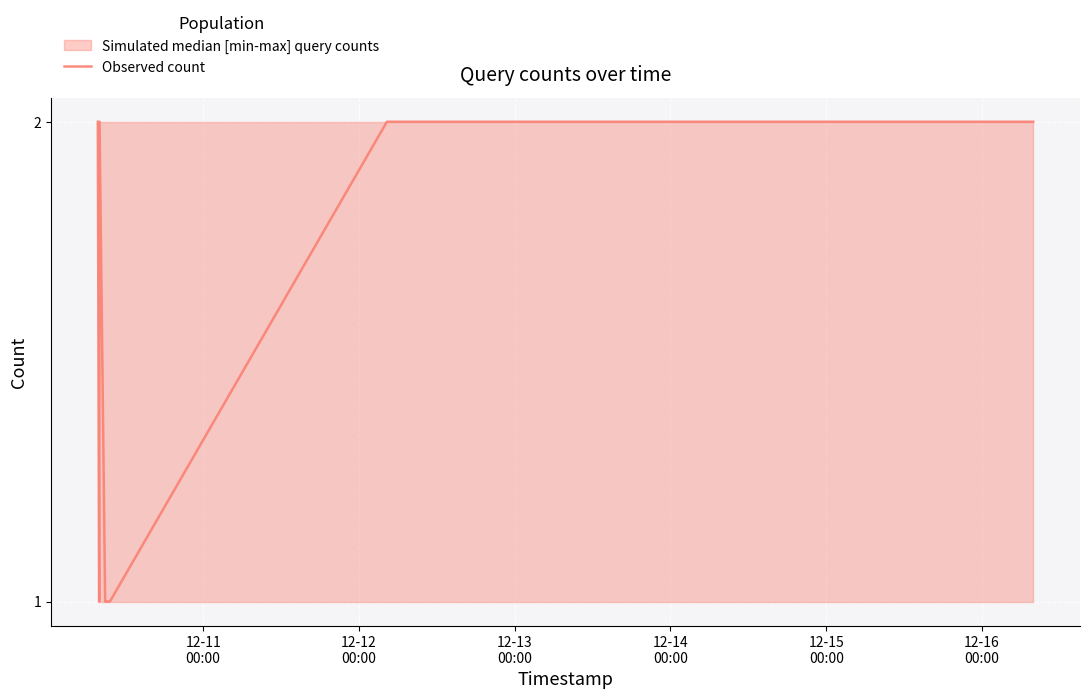

Does the chart display data point markers on the line(s)?

No